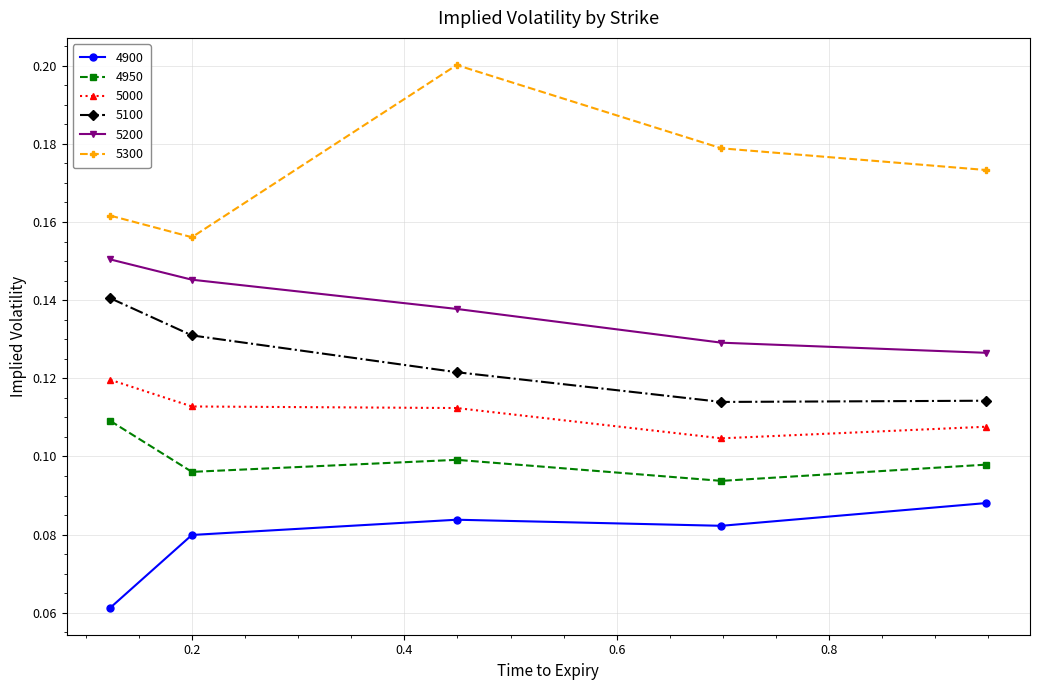

How many 4950 values are between 0 and 1?

5